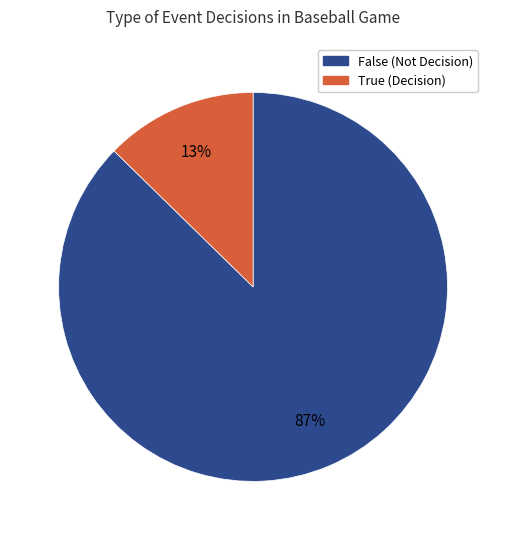

To the nearest percent, what is the combined percentage of True and False?

100%